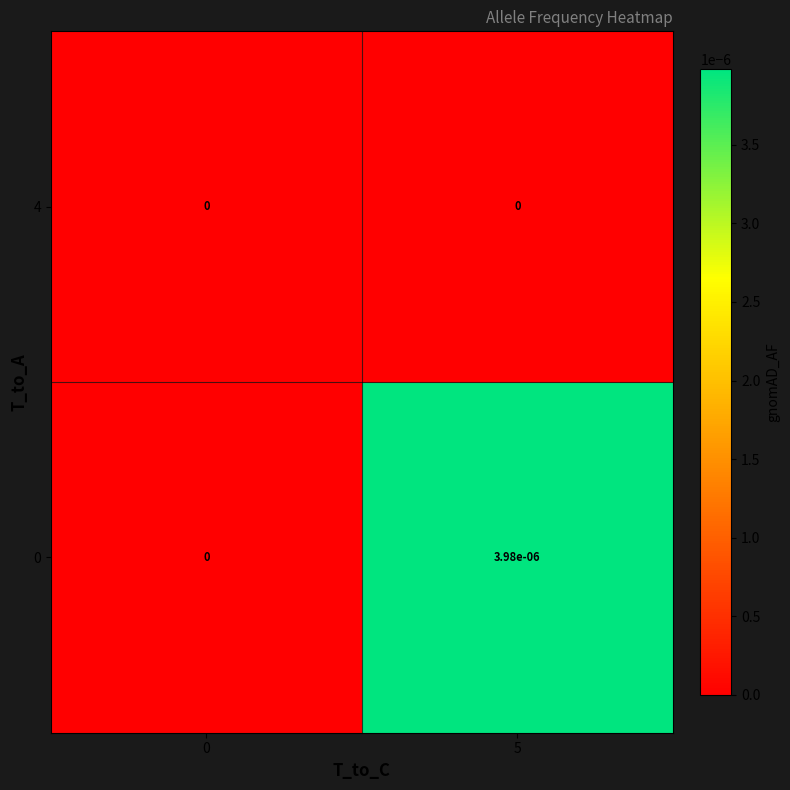

At which category does the chart reach its peak across all series?

5